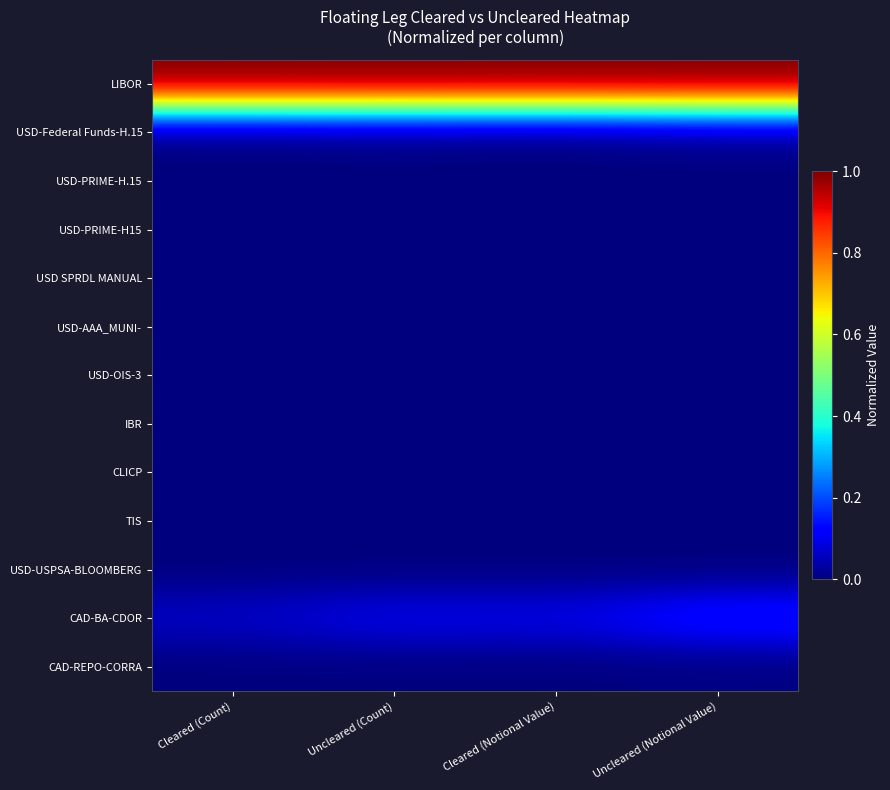

Reading left to right, transcribe all the data shown in this chart.

LIBOR: Cleared (Count)=1.0	Uncleared (Count)=1.0	Cleared (Notional Value)=1.0	Uncleared (Notional Value)=1.0
USD-Federal Funds-H.15: Cleared (Count)=0.0	Uncleared (Count)=0.0	Cleared (Notional Value)=0.0	Uncleared (Notional Value)=0.0
USD-PRIME-H.15: Cleared (Count)=0.0	Uncleared (Count)=0.0	Cleared (Notional Value)=0.0	Uncleared (Notional Value)=0.0
USD-PRIME-H15: Cleared (Count)=0.0	Uncleared (Count)=0.0	Cleared (Notional Value)=0.0	Uncleared (Notional Value)=0.0
USD SPRDL MANUAL: Cleared (Count)=0.0	Uncleared (Count)=0.0	Cleared (Notional Value)=0.0	Uncleared (Notional Value)=0.0
USD-AAA_MUNI-: Cleared (Count)=0.0	Uncleared (Count)=0.0	Cleared (Notional Value)=0.0	Uncleared (Notional Value)=0.0
USD-OIS-3: Cleared (Count)=0.0	Uncleared (Count)=0.0	Cleared (Notional Value)=0.0	Uncleared (Notional Value)=0.0
IBR: Cleared (Count)=0.0	Uncleared (Count)=0.0	Cleared (Notional Value)=0.0	Uncleared (Notional Value)=0.0
CLICP: Cleared (Count)=0.0	Uncleared (Count)=0.0	Cleared (Notional Value)=0.0	Uncleared (Notional Value)=0.0
TIS: Cleared (Count)=0.0	Uncleared (Count)=0.0	Cleared (Notional Value)=0.0	Uncleared (Notional Value)=0.0
USD-USPSA-BLOOMBERG: Cleared (Count)=0.0	Uncleared (Count)=0.0	Cleared (Notional Value)=0.0	Uncleared (Notional Value)=0.0
CAD-BA-CDOR: Cleared (Count)=0.1	Uncleared (Count)=0.1	Cleared (Notional Value)=0.1	Uncleared (Notional Value)=0.2
CAD-REPO-CORRA: Cleared (Count)=0.0	Uncleared (Count)=0.0	Cleared (Notional Value)=0.0	Uncleared (Notional Value)=0.0